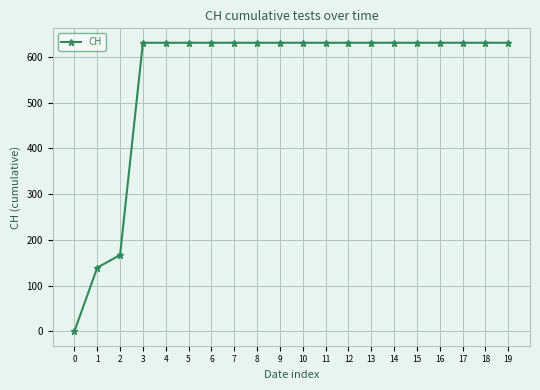

True or false: the data shows 631 at 17.

True